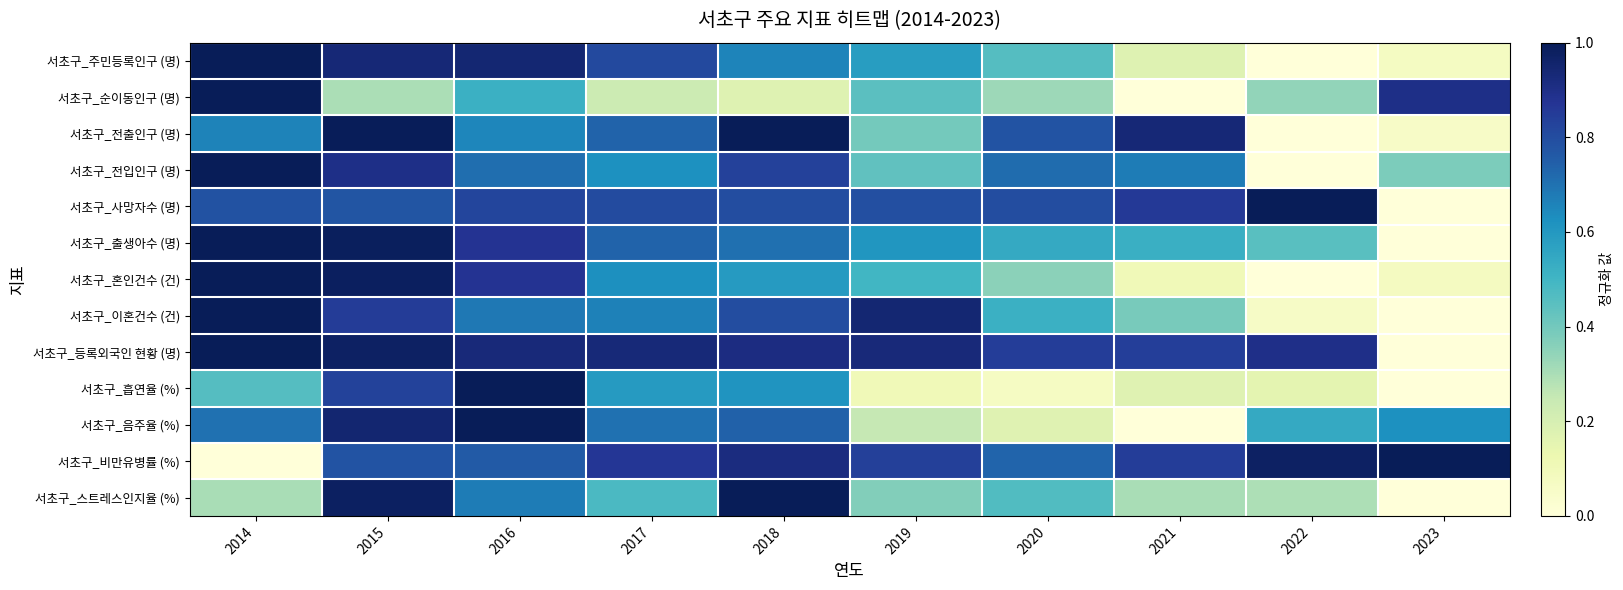

Which series has the widest spread of values?

서초구_주민등록인구 (명)